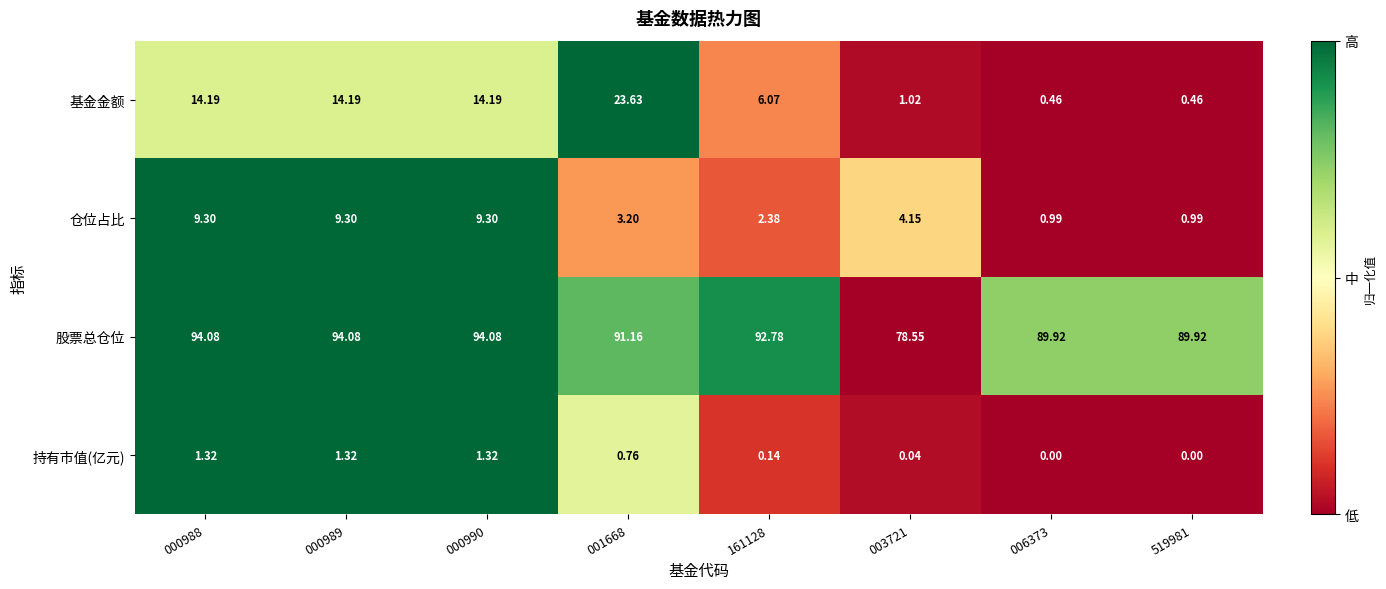

Which series has the widest spread of values?

基金金额